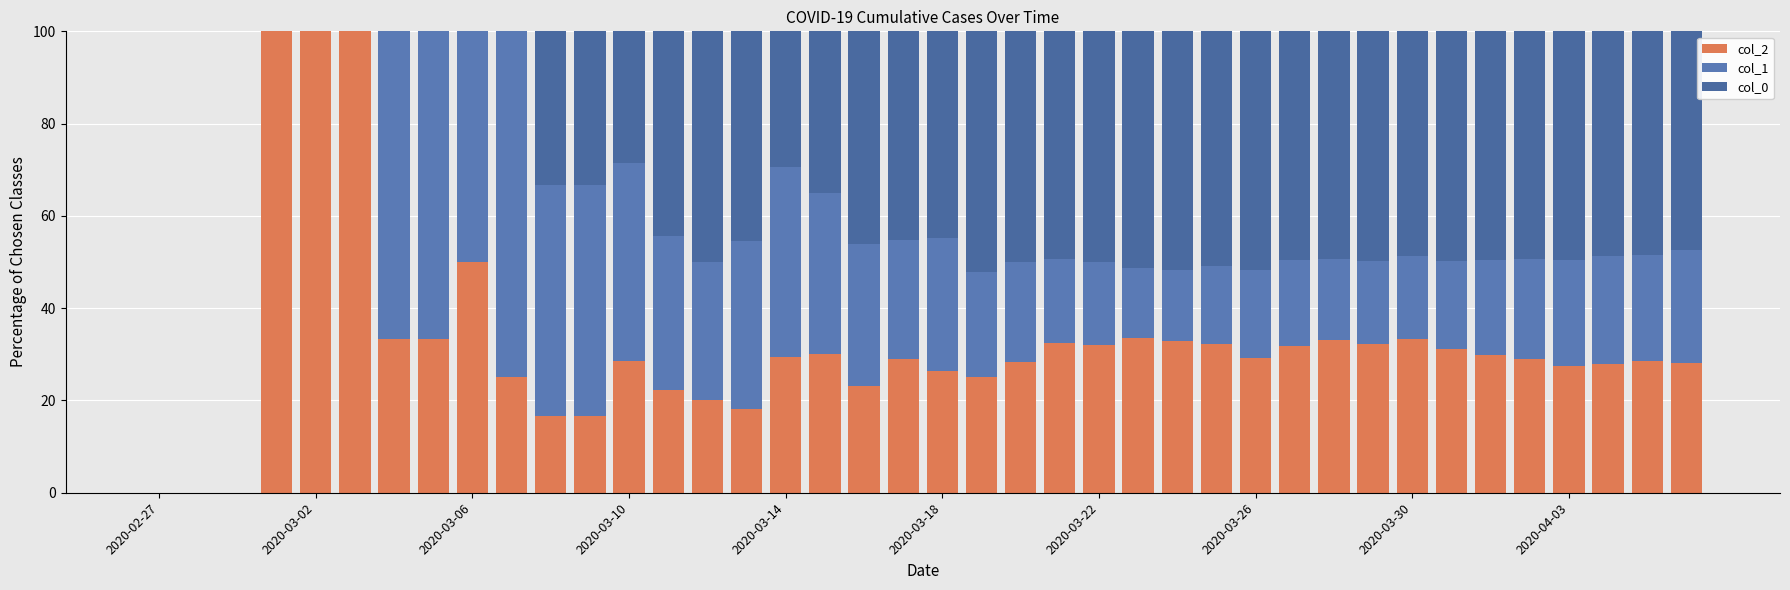

What is the value of the col_2 bar at the 32nd from the left?

32.3